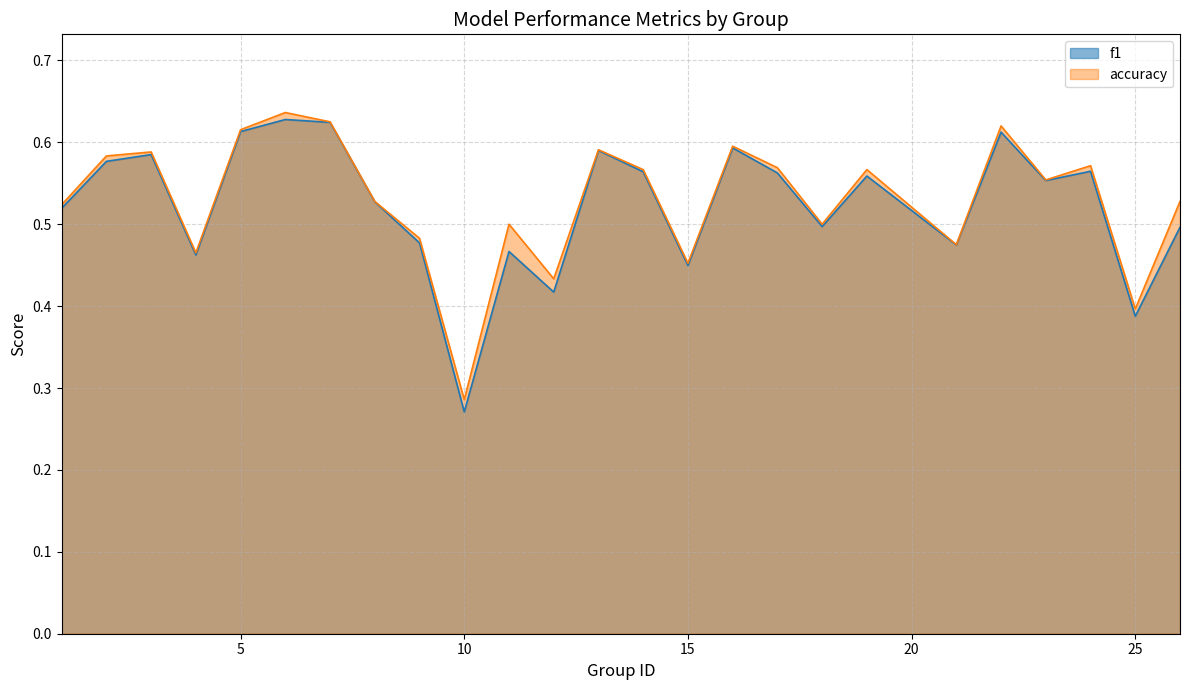

Is it true that accuracy equals 0.6 at 6?

True